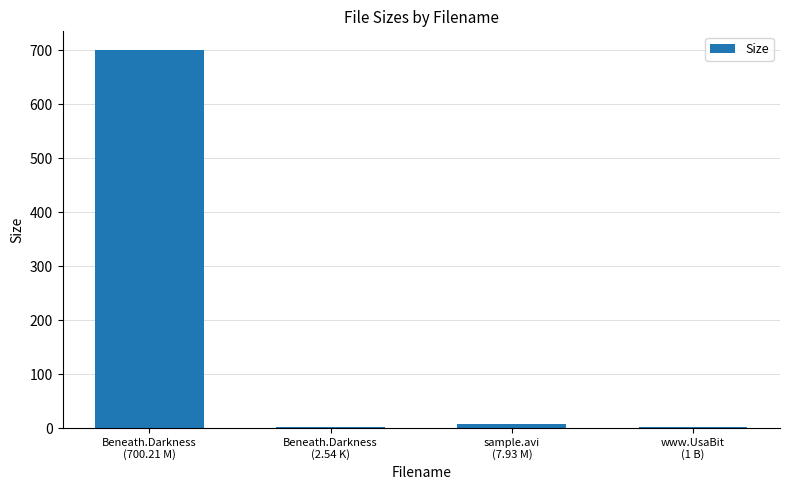

What is the maximum value shown in the chart?

700.2